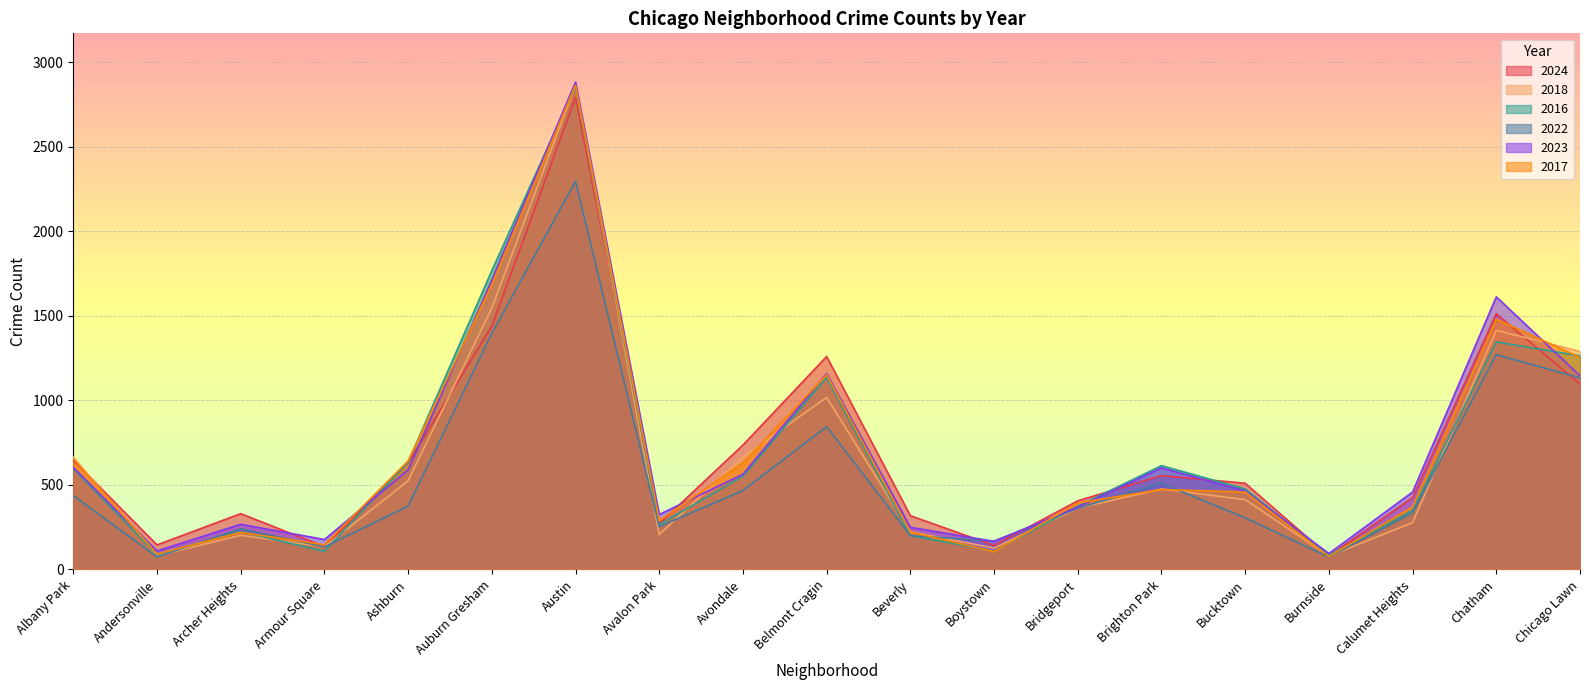

True or false: 2024 has a value of 609 at Bridgeport.

False